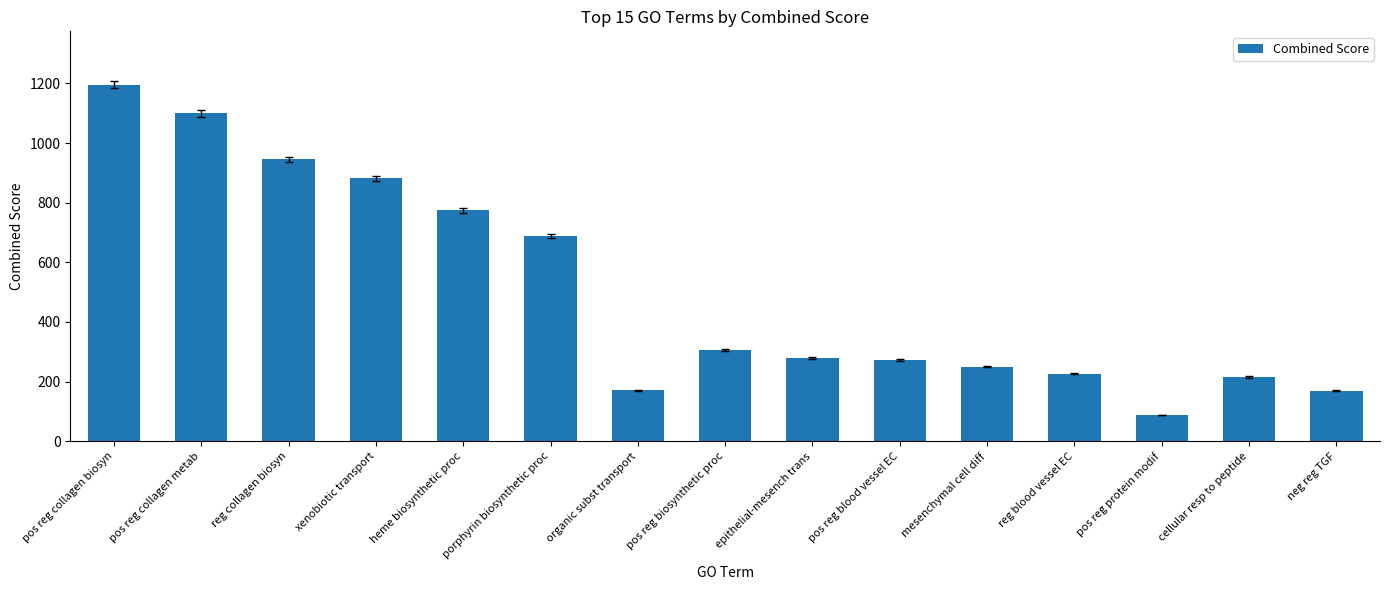

Which category has the highest value across all series?

pos reg collagen biosyn